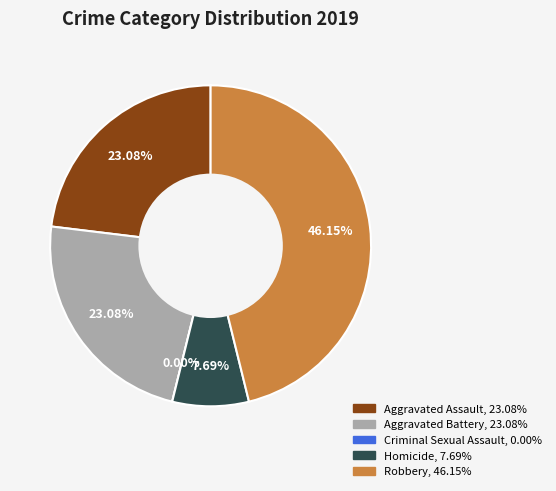

What percentage is NOT represented by Criminal Sexual Assault?

100.0%